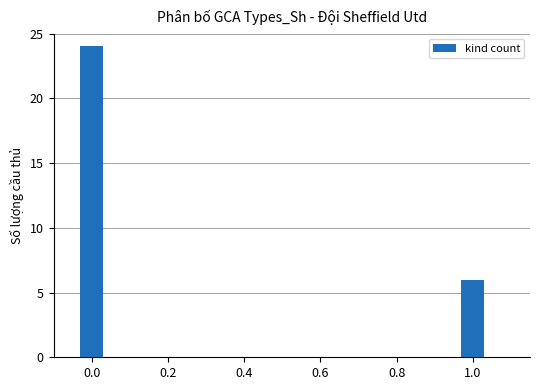

Reading left to right, transcribe all the data shown in this chart.

24	6